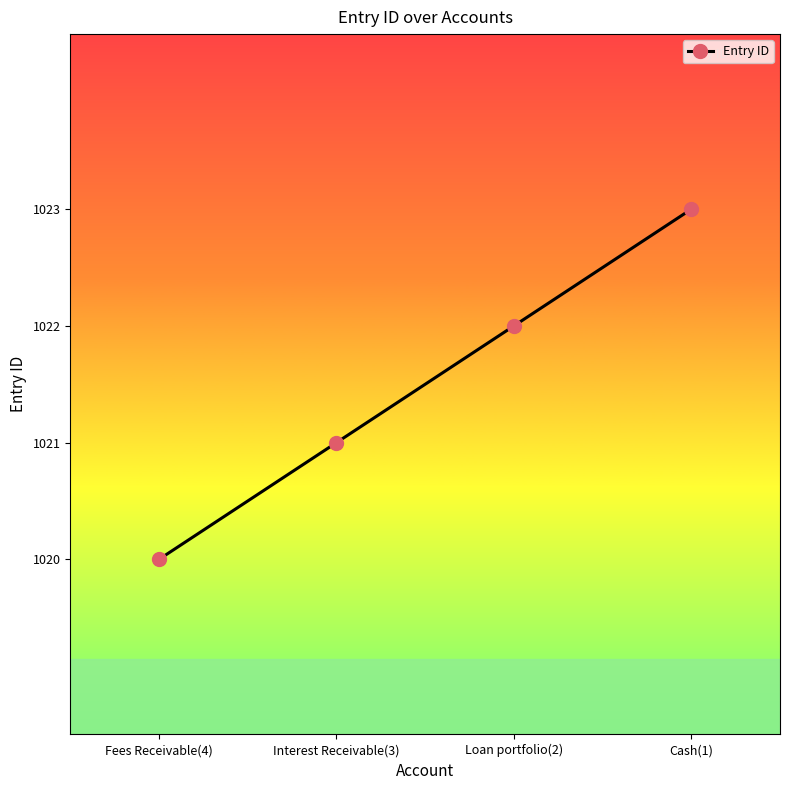

The value at Interest Receivable(3) is 301. True or false?

False